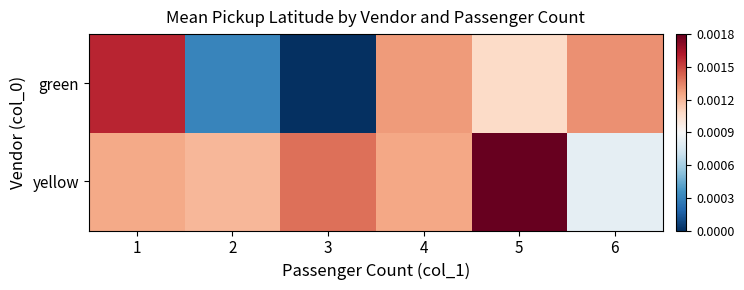

Between 5 and 4, which is larger?

5